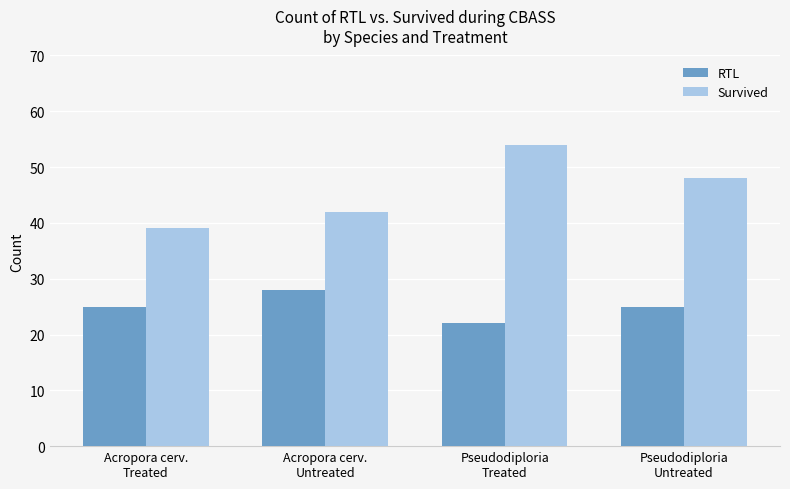

Read the RTL value at Pseudodiploria
Untreated.

25